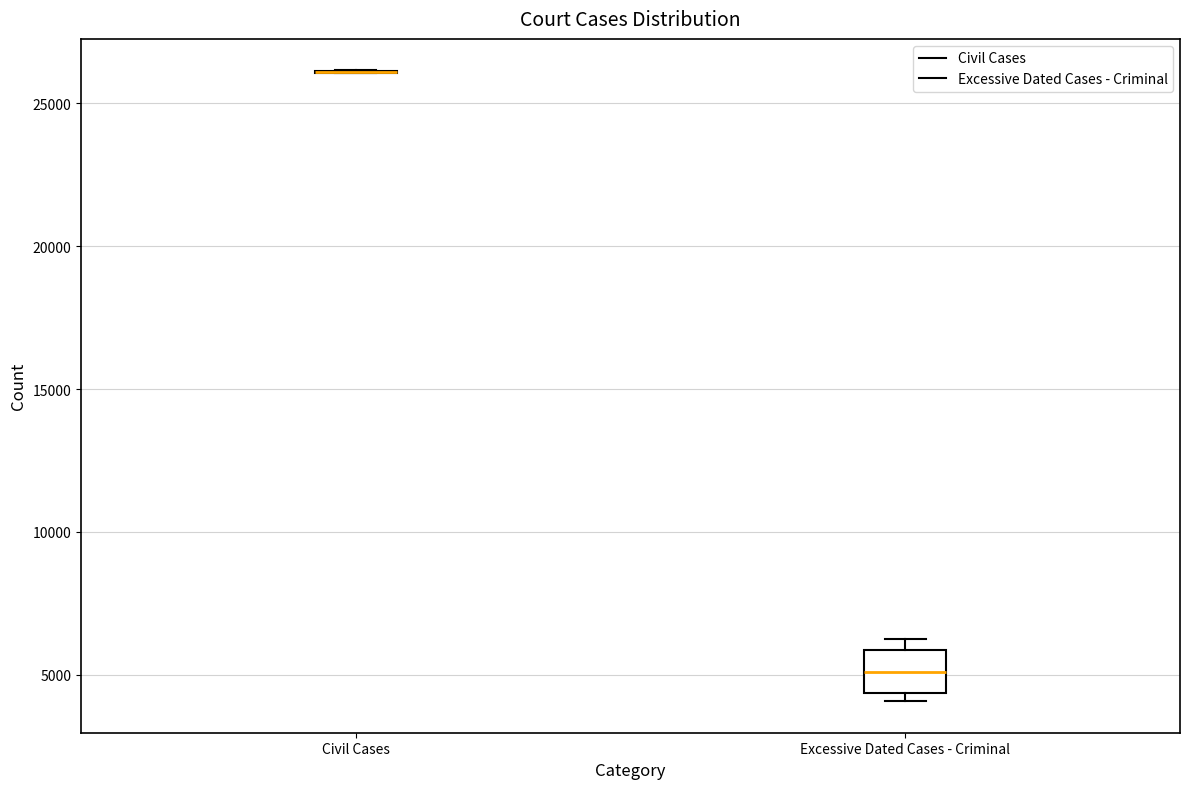

Which box is the tallest, from its lower edge to its upper edge?

Excessive Dated Cases - Criminal